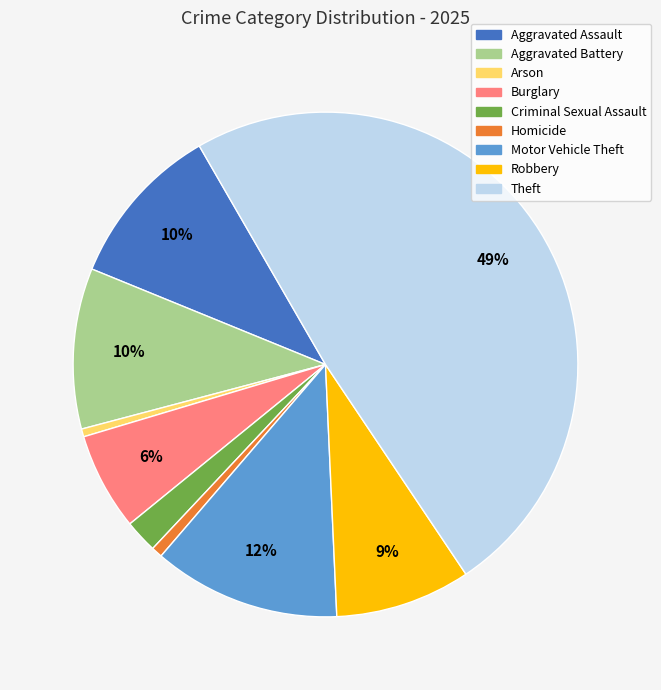

Is the sum of Criminal Sexual Assault and Burglary greater than half?

No